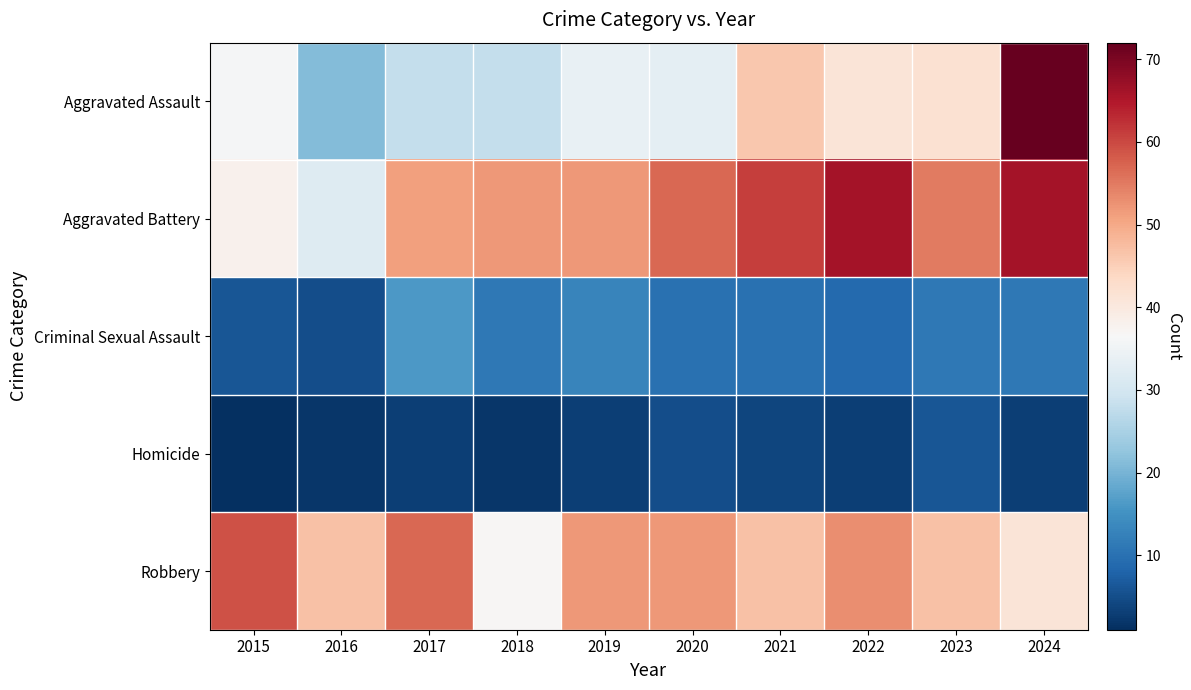

What is the spread (max minus min) of values at 2015?

58